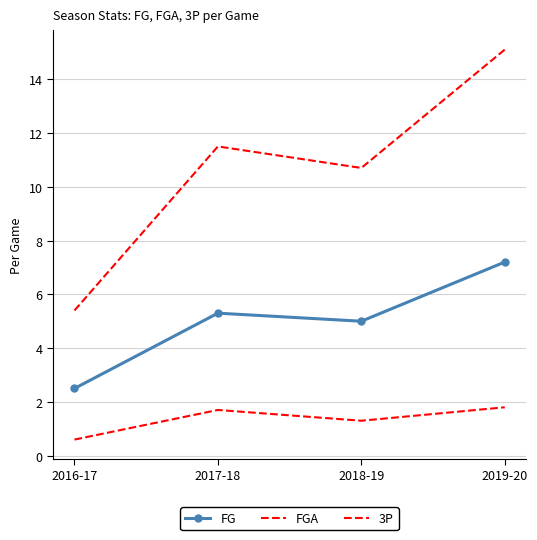

True or false: FGA and FG intersect in this chart.

False